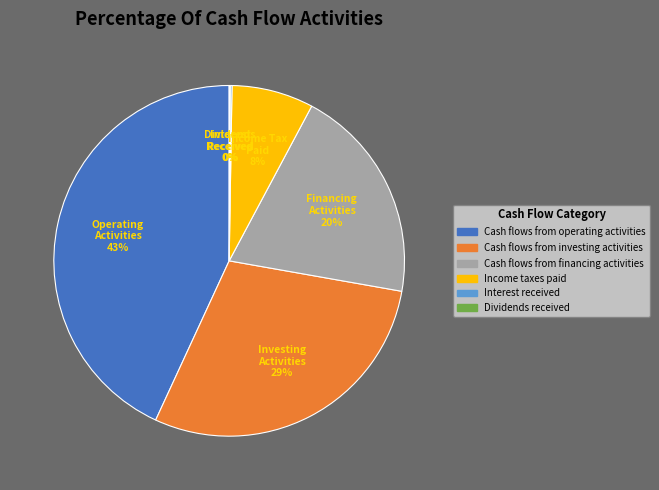

What percentage is the Income taxes paid slice, to the nearest percent?

8%